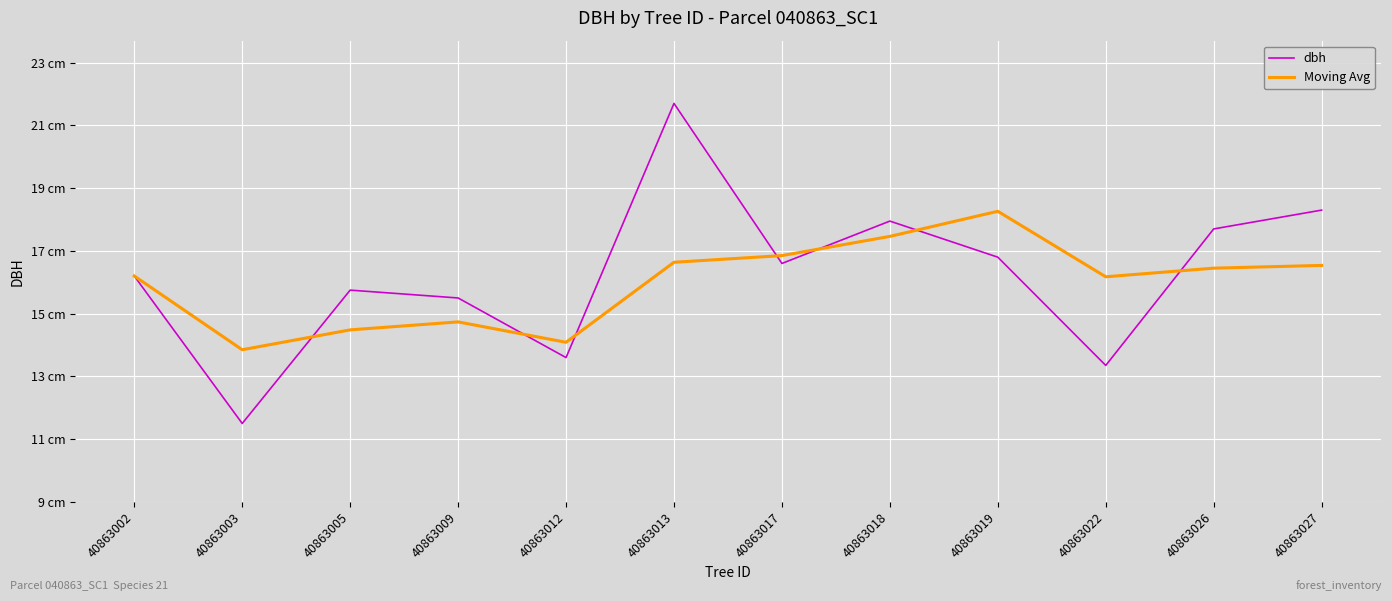

What is the difference between the second highest and minimum values in the dbh series?

6.8